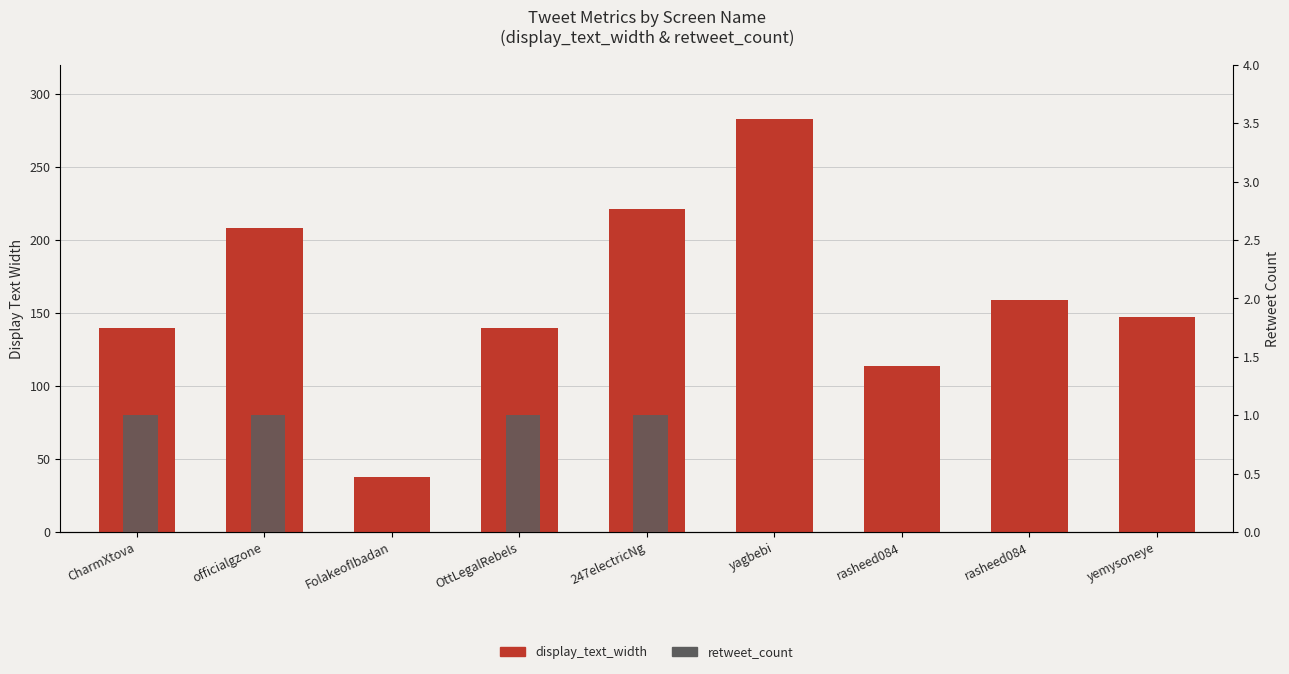

How many data points in display_text_width are above 147?

4